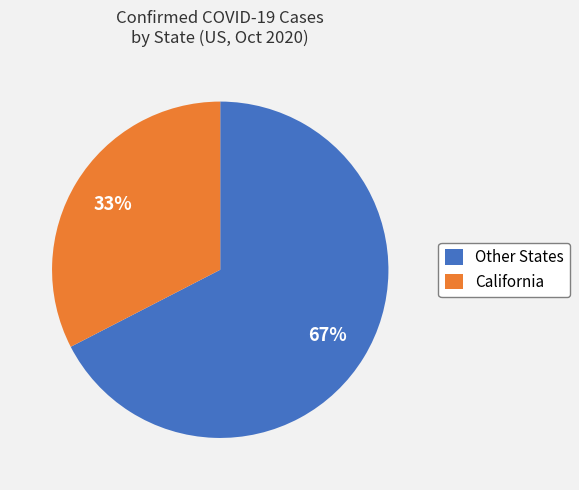

Does any single category account for the majority?

Yes